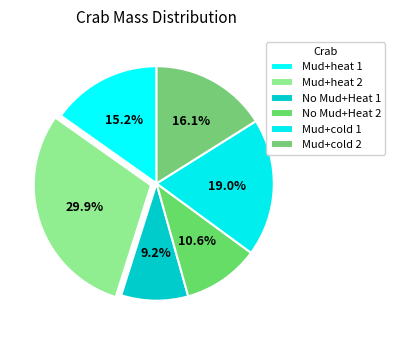

To the nearest percent, what percentage of the pie is No Mud+Heat 2?

11%